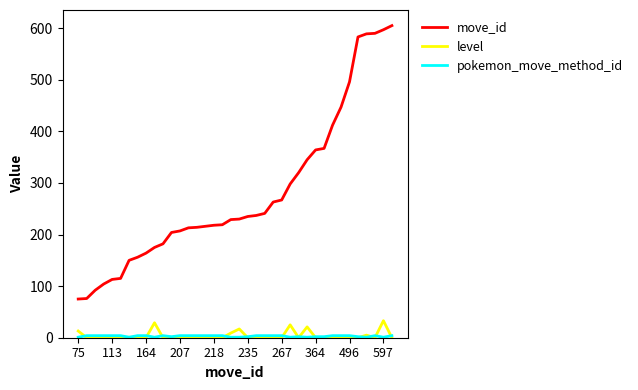

True or false: level and move_id intersect in this chart.

False